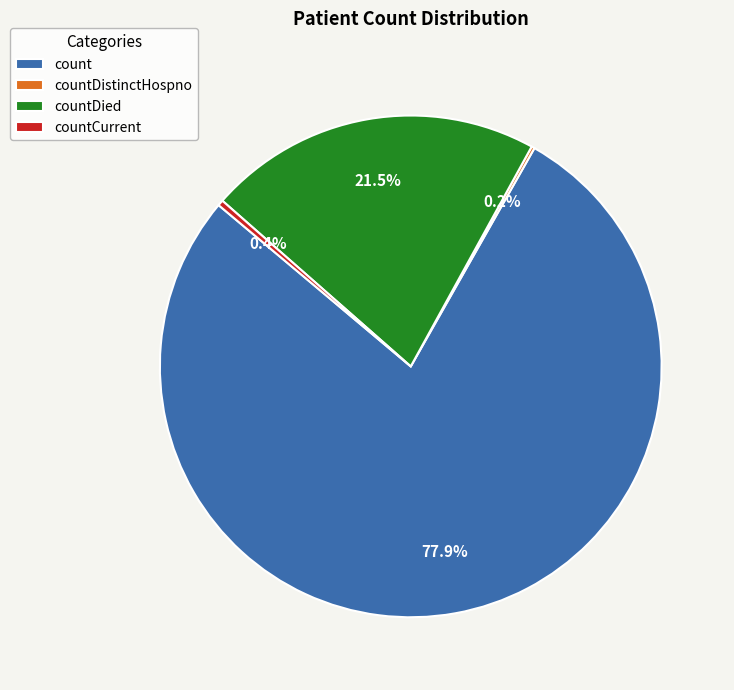

Between count and countCurrent, which is larger?

count